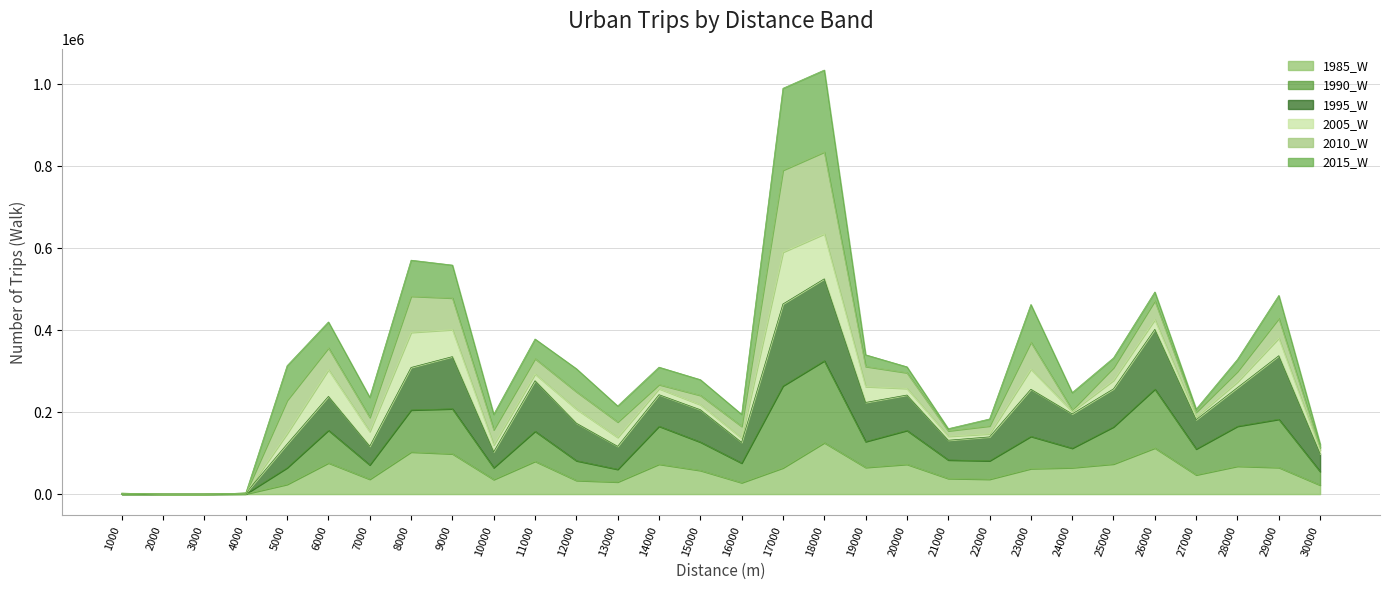

What is the approximate value of 2005_W at 5000?

25619